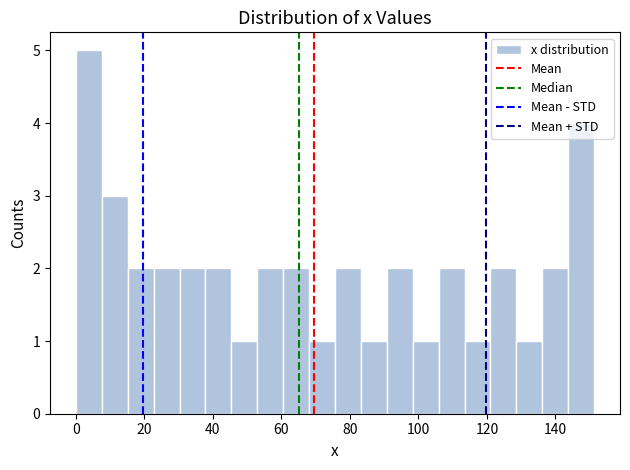

Read against the x-axis, roughly where is the centre of the tallest bar?

4